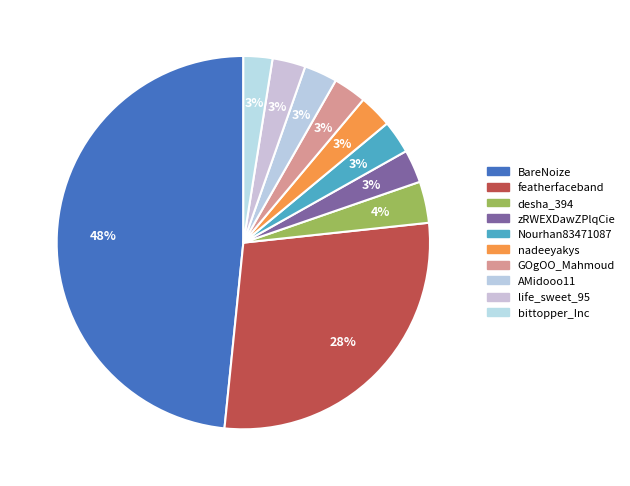

Approximately how many times larger is the value at AMidooo11 compared to life_sweet_95?

1.0